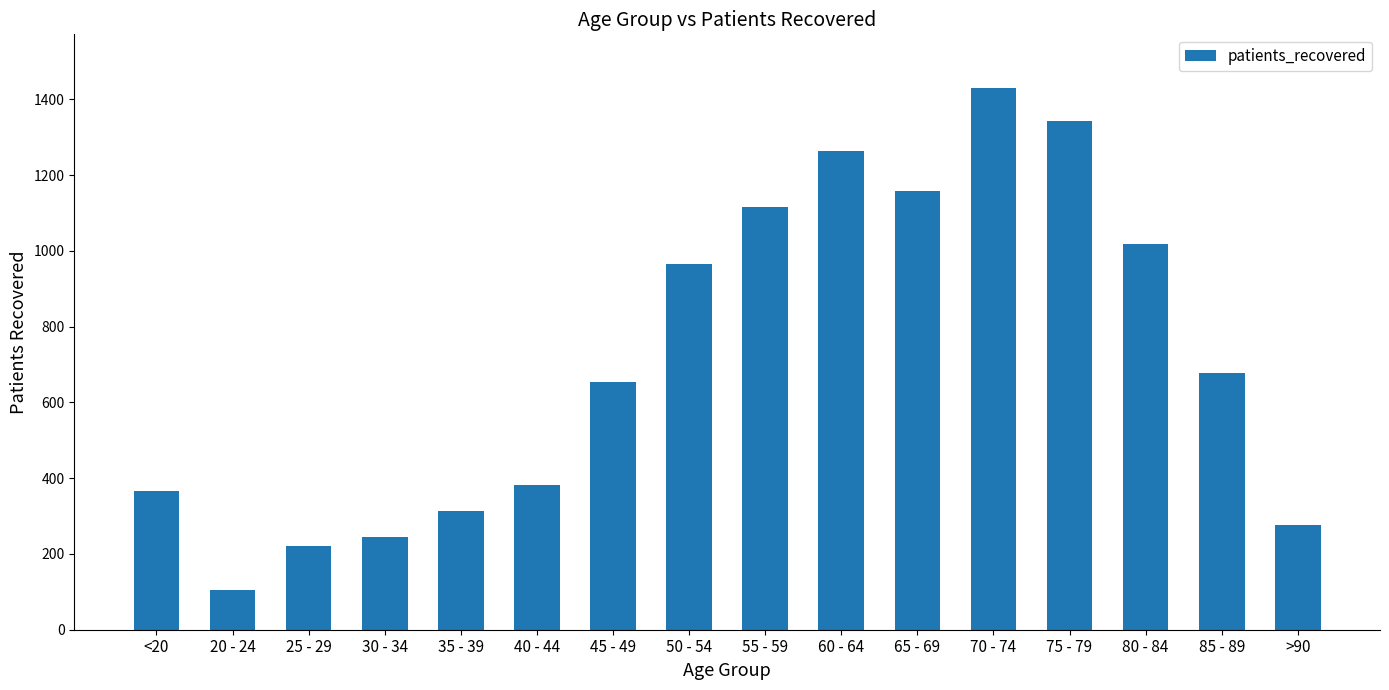

Which has a higher value, 70 - 74 or 30 - 34?

70 - 74